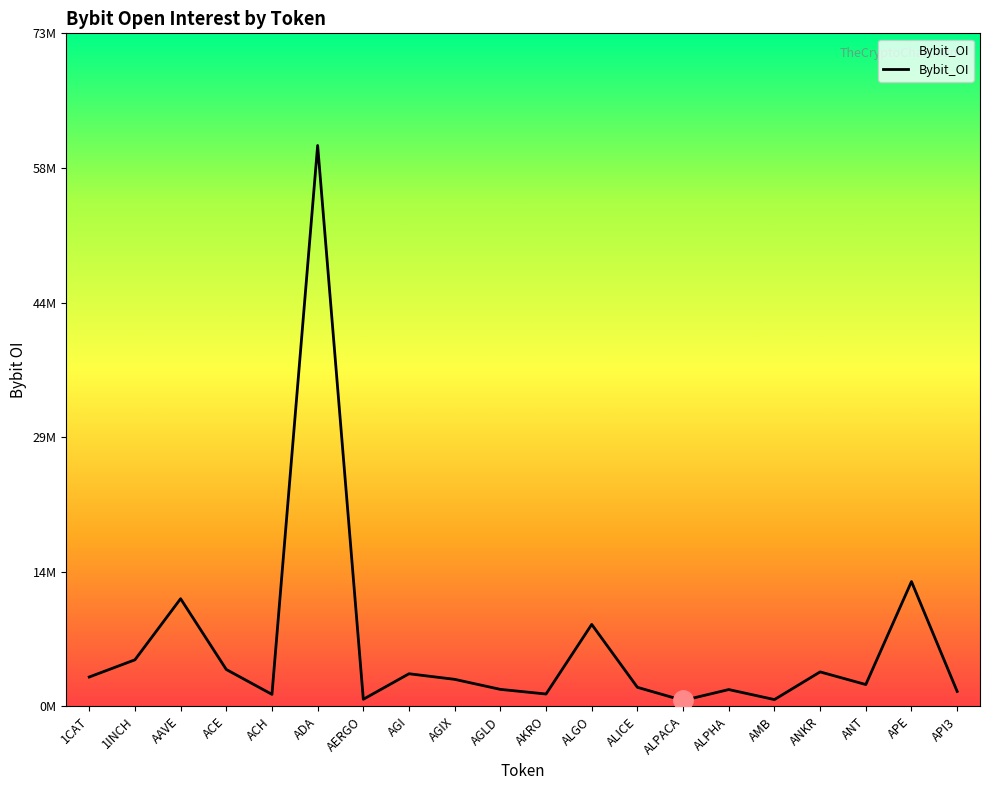

List the labels in order of value, smallest first.

ALPACA, AMB, AERGO, ACH, AKRO, API3, ALPHA, AGLD, ALICE, ANT, AGIX, 1CAT, AGI, ANKR, ACE, 1INCH, ALGO, AAVE, APE, ADA